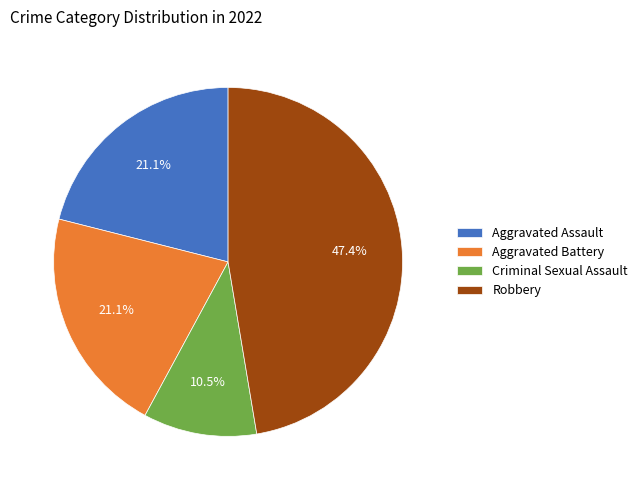

Between Aggravated Assault and Robbery, which is larger?

Robbery